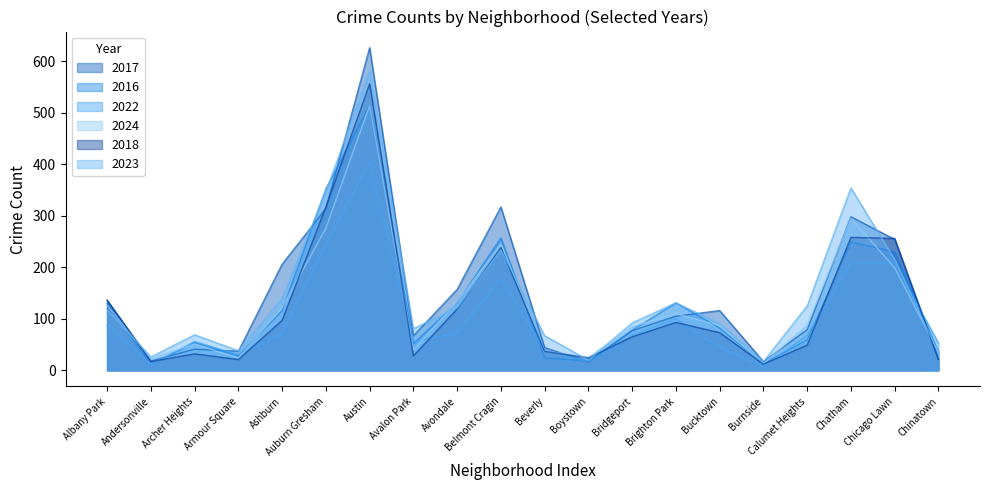

At how many categories does at least one series exceed 264?

4